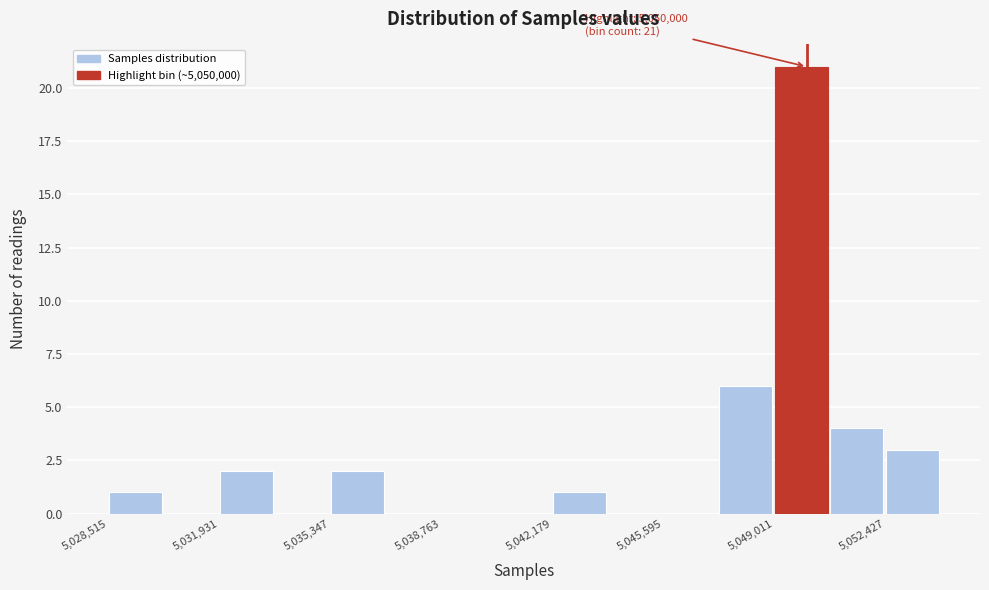

Around what value on the x-axis is the tallest bar? Give the approximate position of its centre, as read against the axis.

5050000